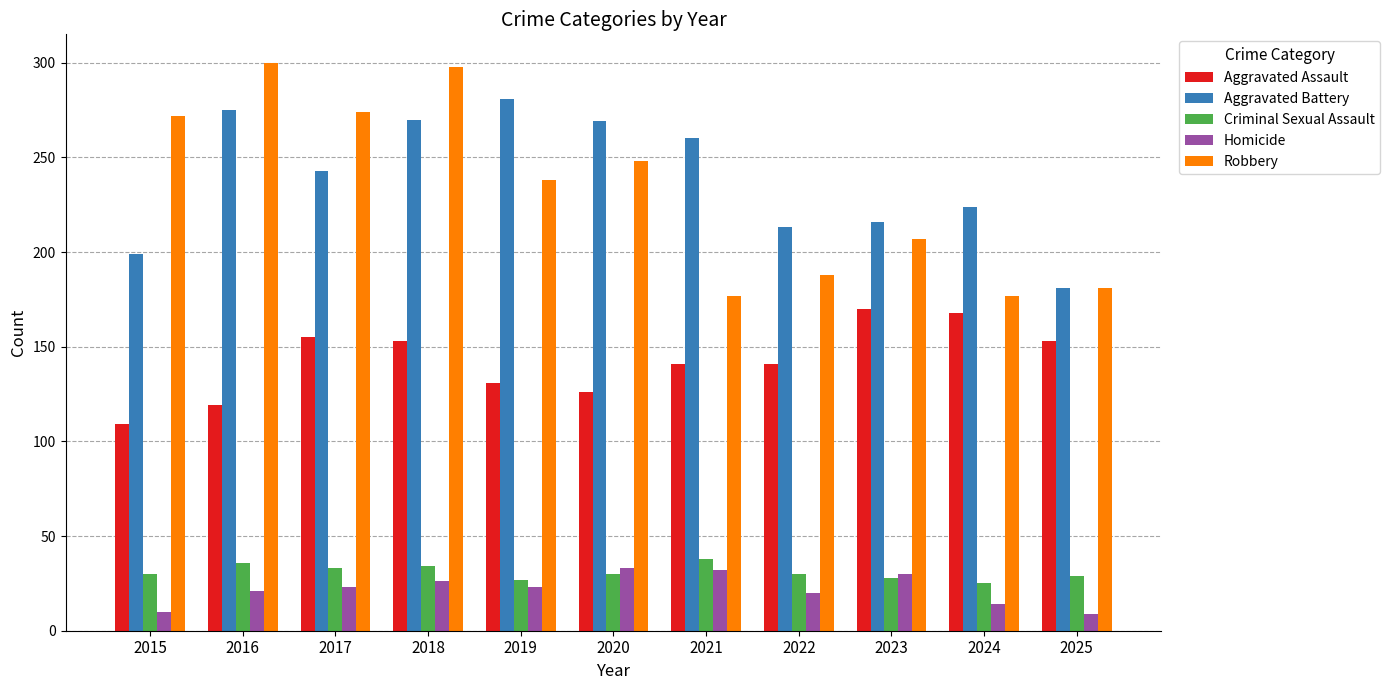

At how many categories does at least one series exceed 115?

11